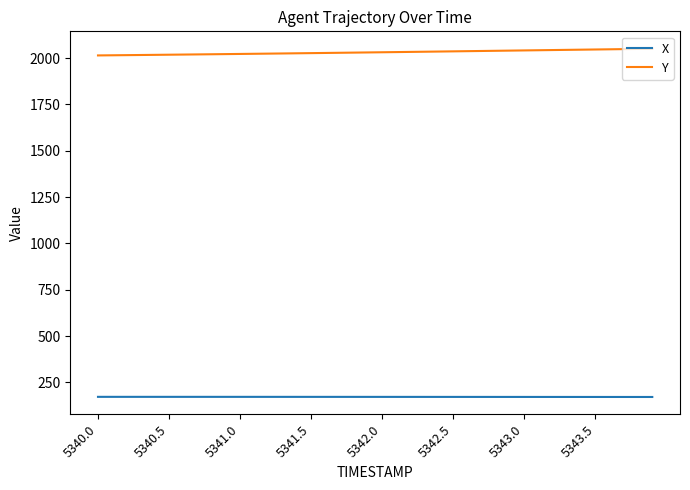

What is the minimum value for Y?

2014.1